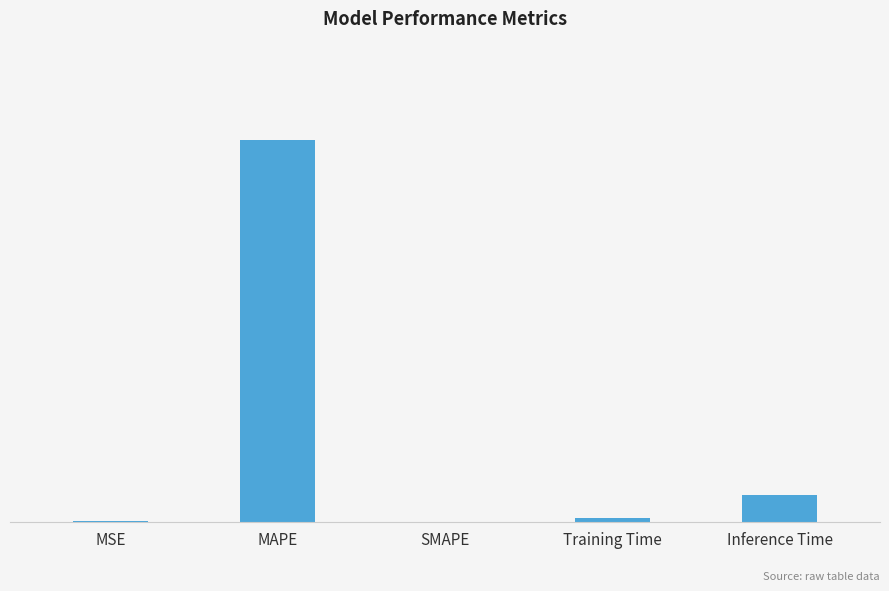

Are the bars horizontal?

No